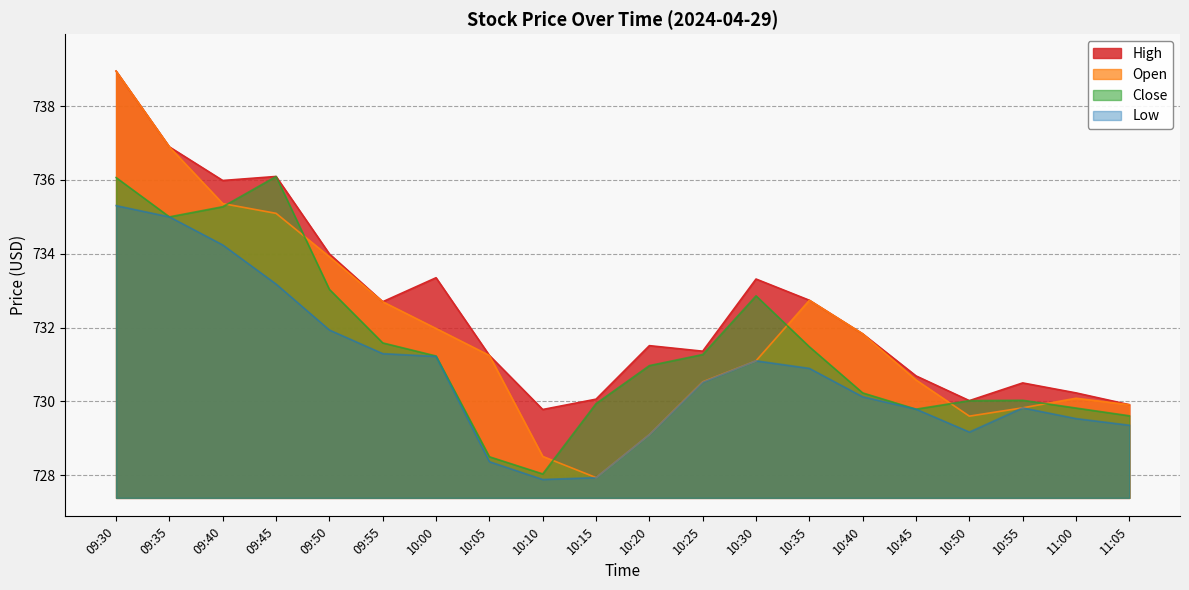

List the labels in order of Low value, smallest first.

10:10, 10:15, 10:05, 10:20, 10:50, 11:05, 11:00, 10:45, 10:55, 10:40, 10:25, 10:35, 10:30, 10:00, 09:55, 09:50, 09:45, 09:40, 09:35, 09:30